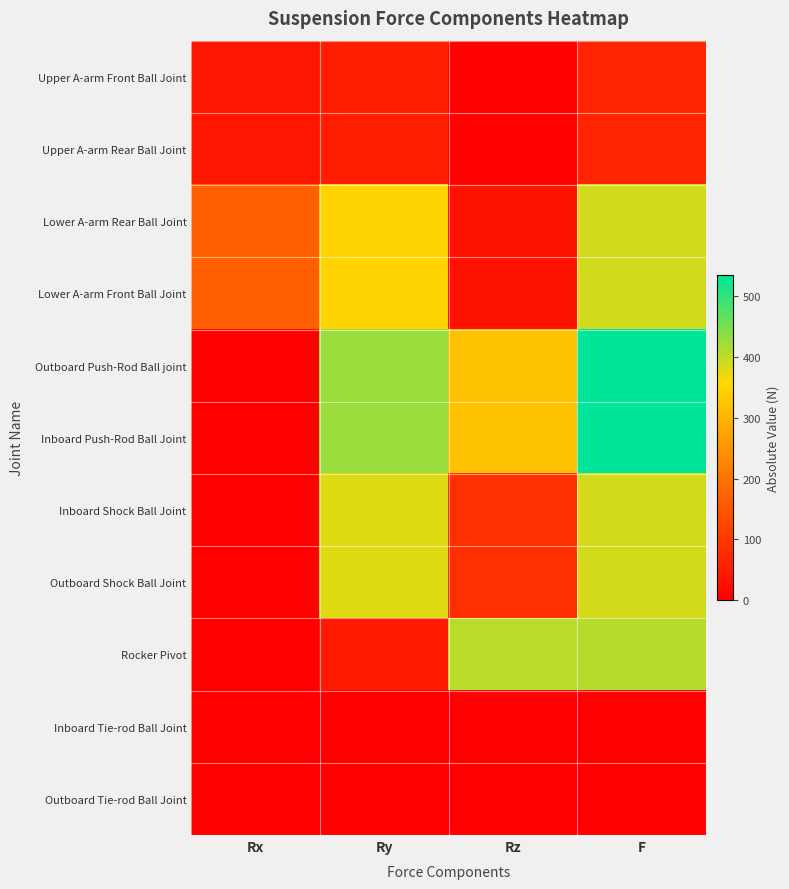

What is the total value across all series at Ry?

2454.3